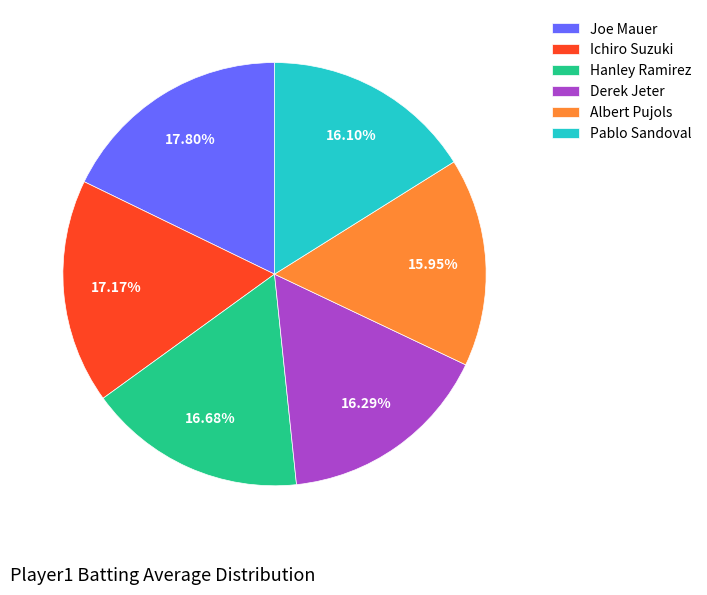

What percentage is NOT represented by Pablo Sandoval?

83.9%